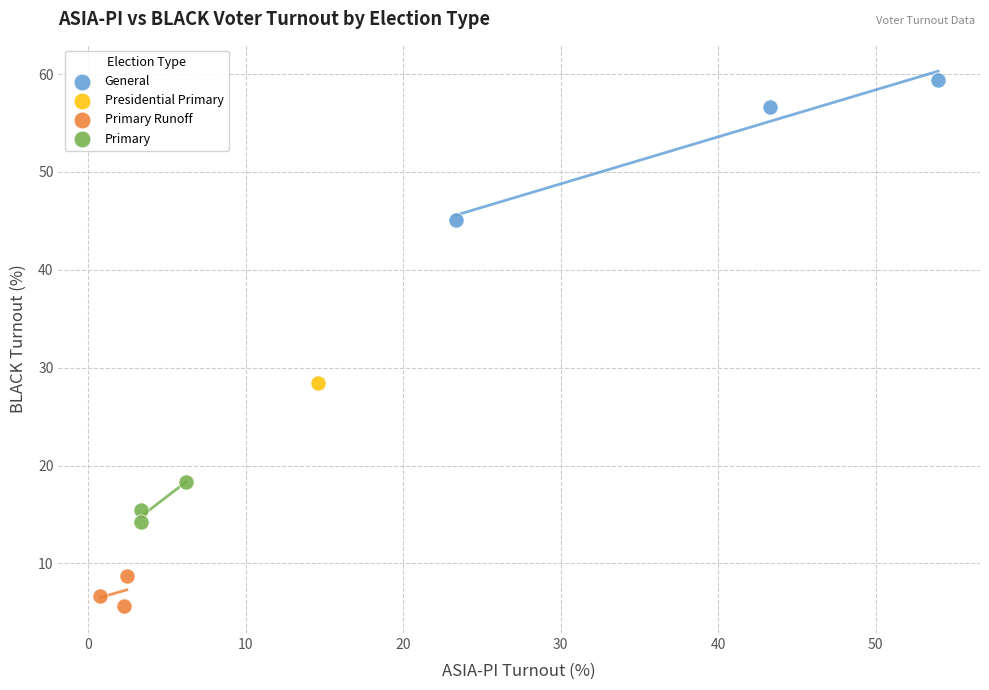

What are all the series names shown in the legend?

General, Presidential Primary, Primary Runoff, Primary